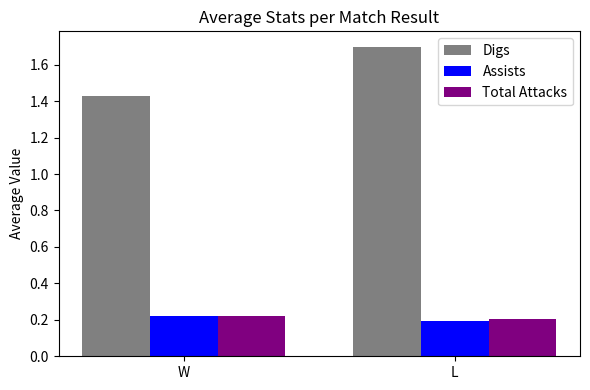

Which category has the highest value in the Total Attacks series?

W